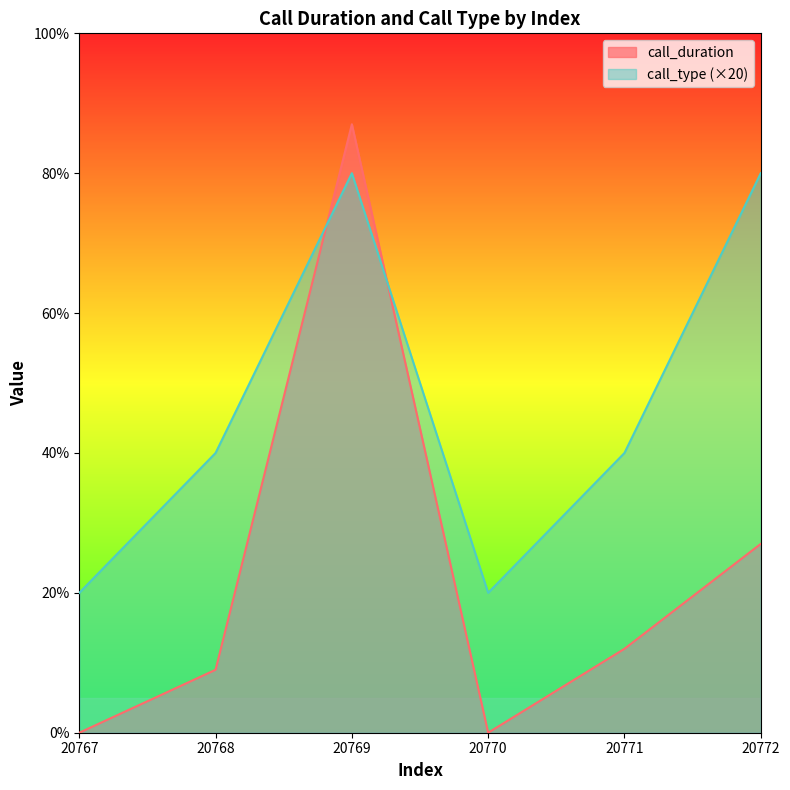

Reading right to left, list all the values displayed in this chart.

call_duration: 20772=27	20771=12	20770=0	20769=87	20768=9	20767=0
call_type: 20772=80	20771=40	20770=20	20769=80	20768=40	20767=20